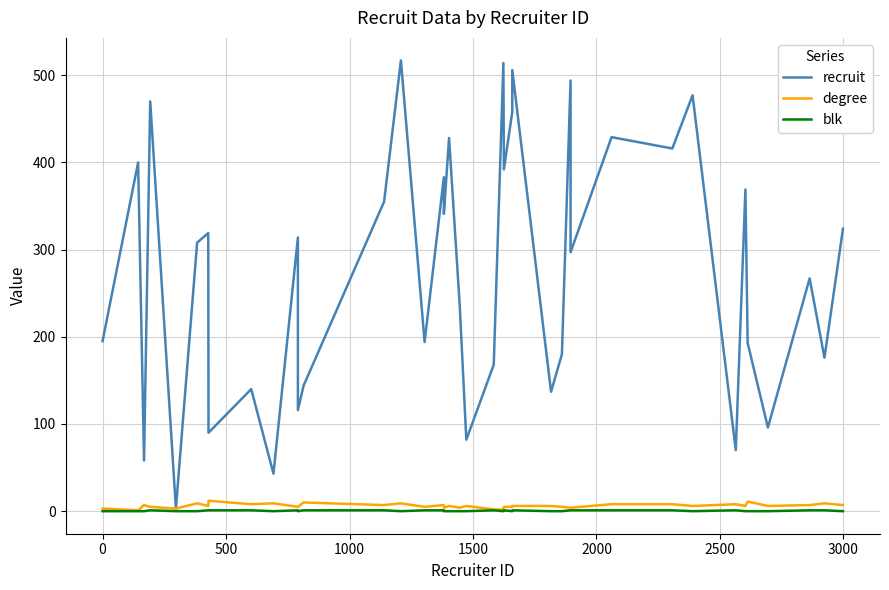

How many interior local peaks does the degree series have?

12